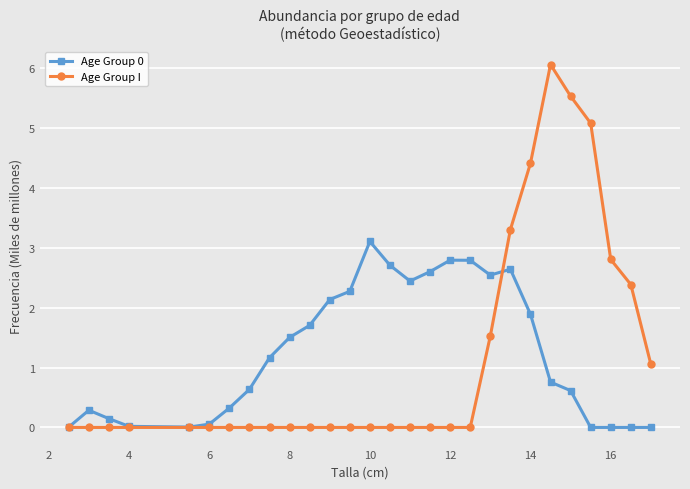

What is the maximum value shown in the chart?

6.1